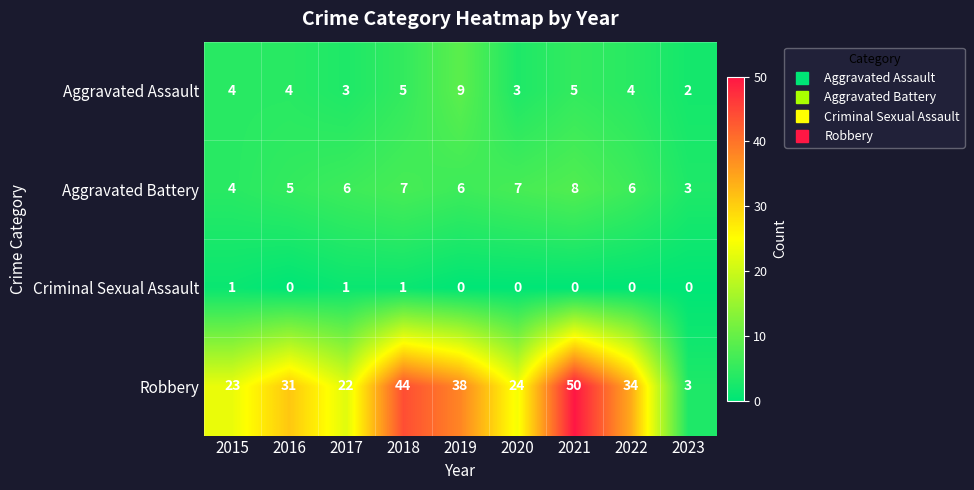

What is the difference between the maximum and second lowest values in the Robbery series?

28